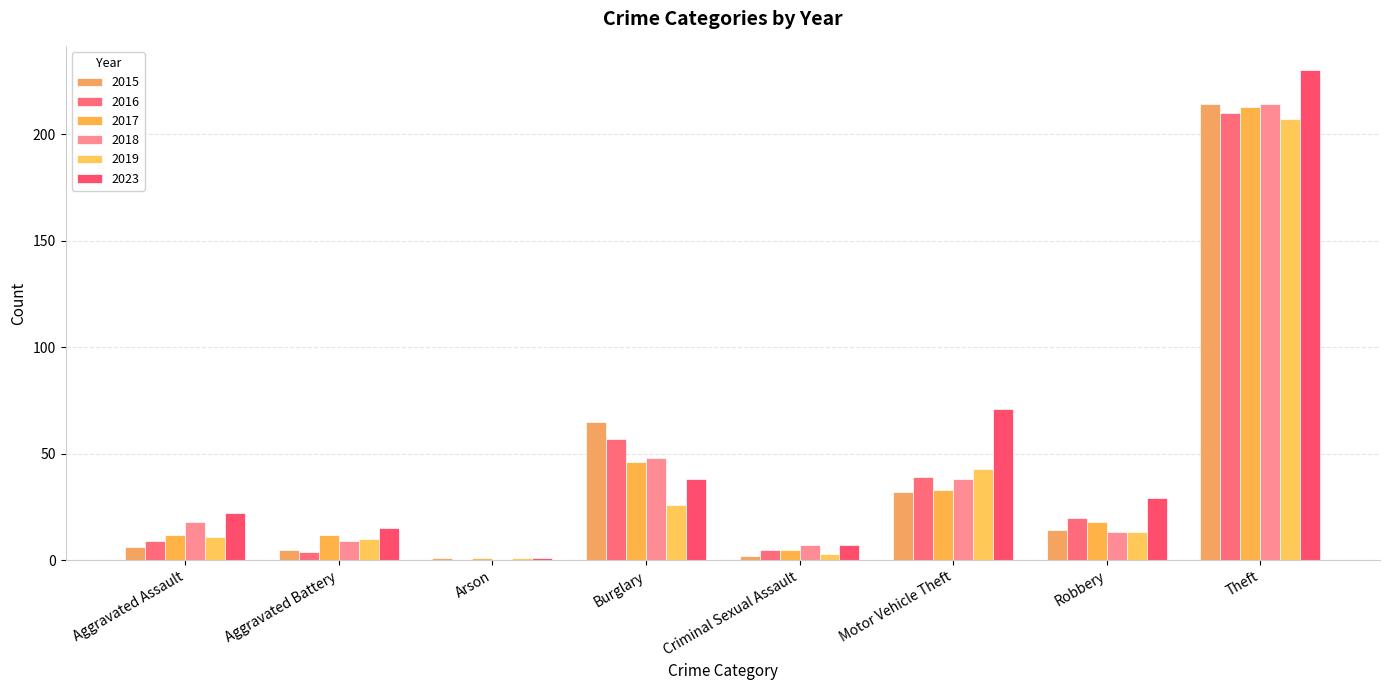

Where is 2023 nearest to the value 115?

Motor Vehicle Theft